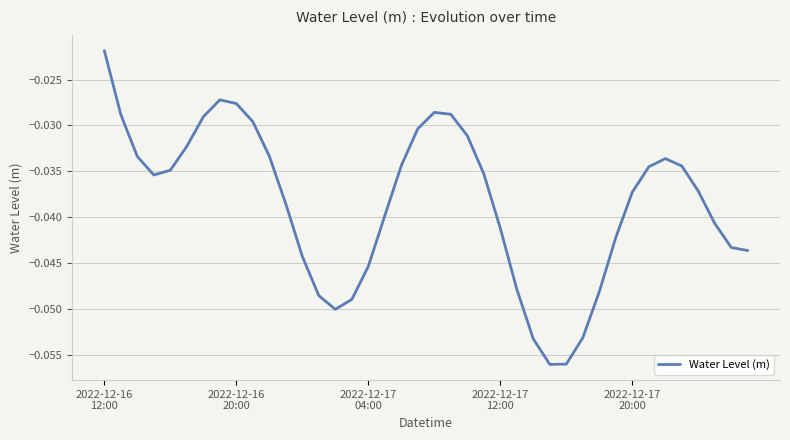

How many series are shown in this chart?

1